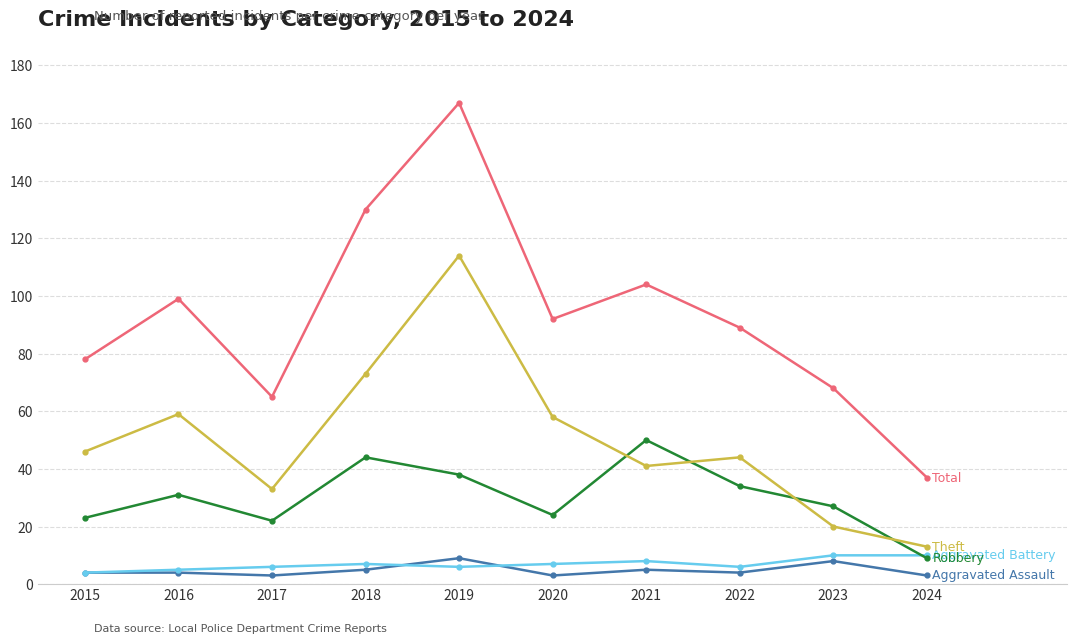

What is the spread (max minus min) of values at 2015?

74